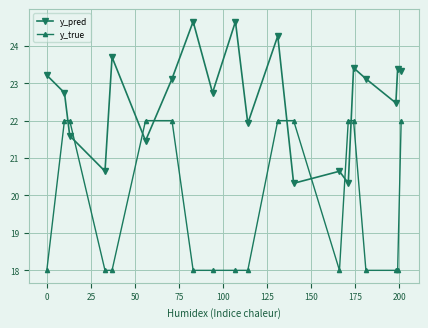

What is the greatest value displayed?

24.6